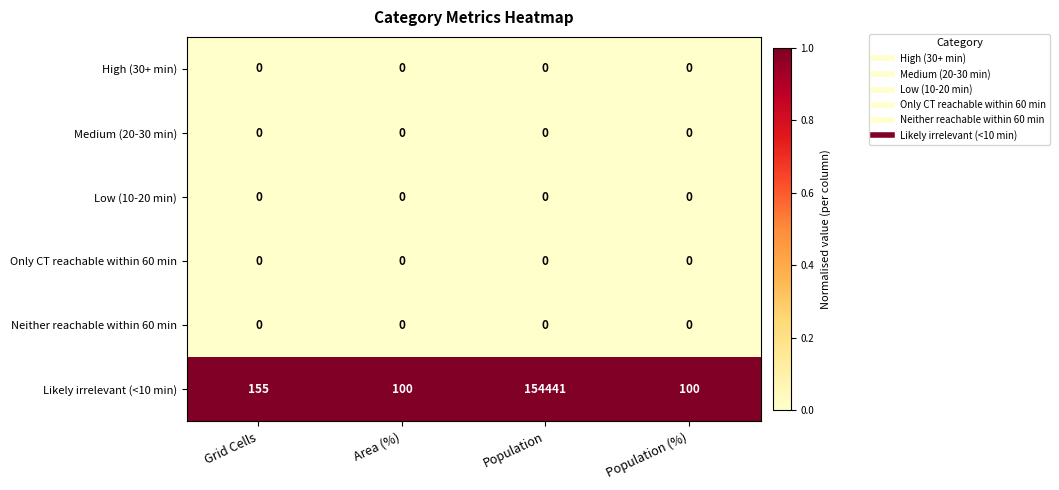

Which series has the largest range (max minus min)?

Likely irrelevant (<10 min)